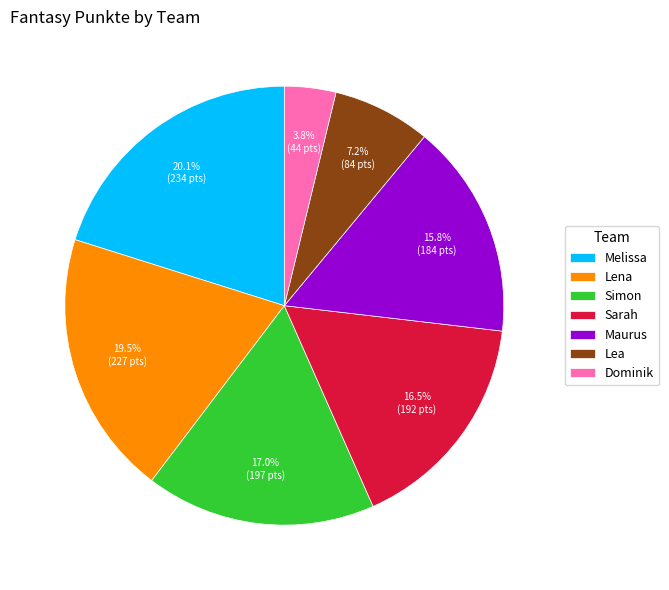

Is it true that Lena is 13% of the pie?

False